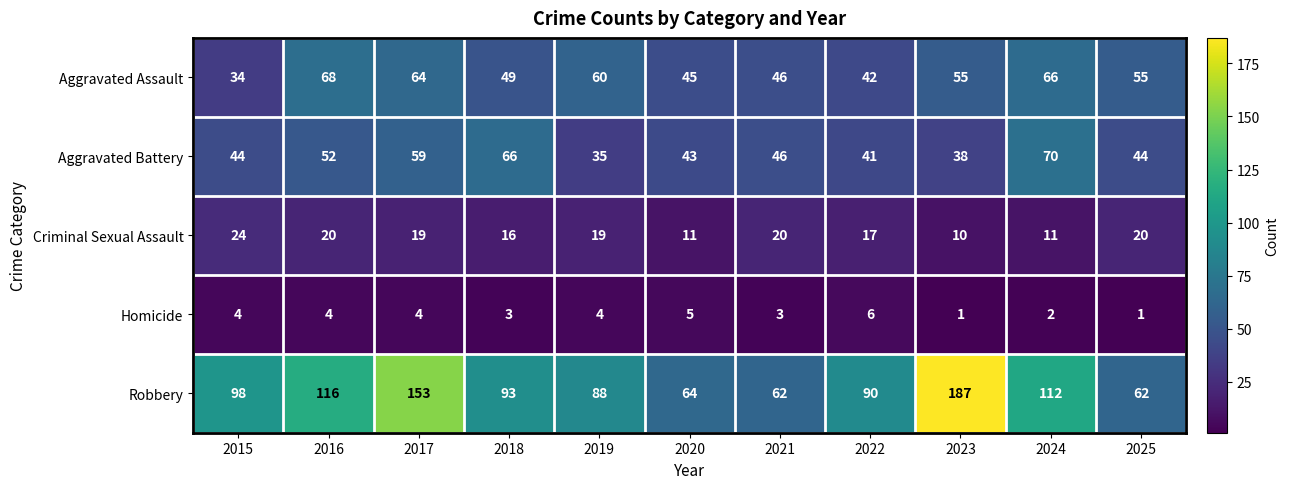

What is the minimum value for Aggravated Assault?

34